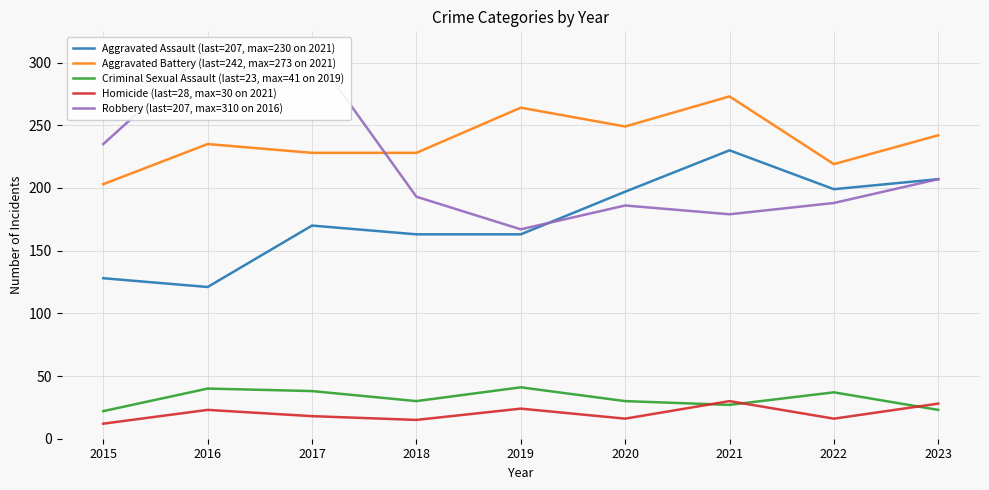

What is the maximum value shown in the chart?

310